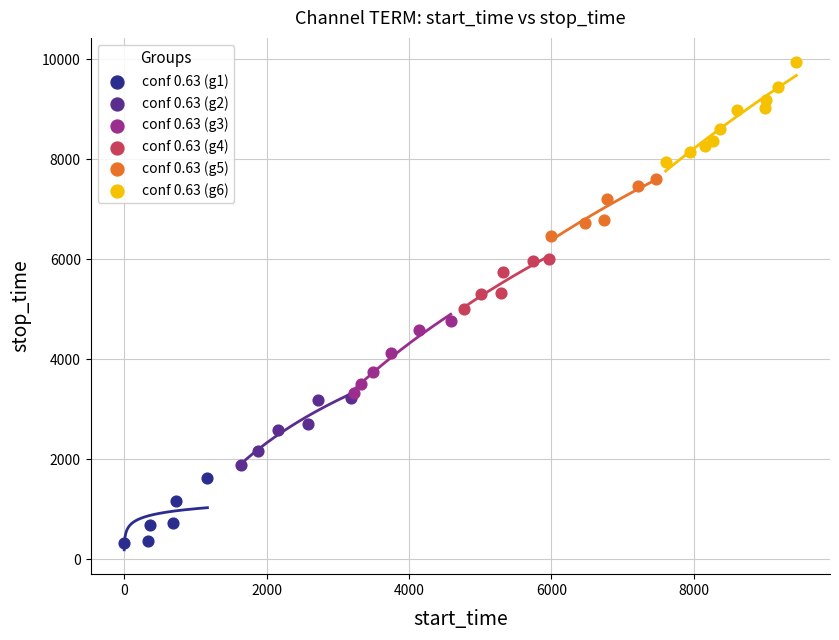

Which series has the widest spread of Y values?

conf 0.63 (g6)